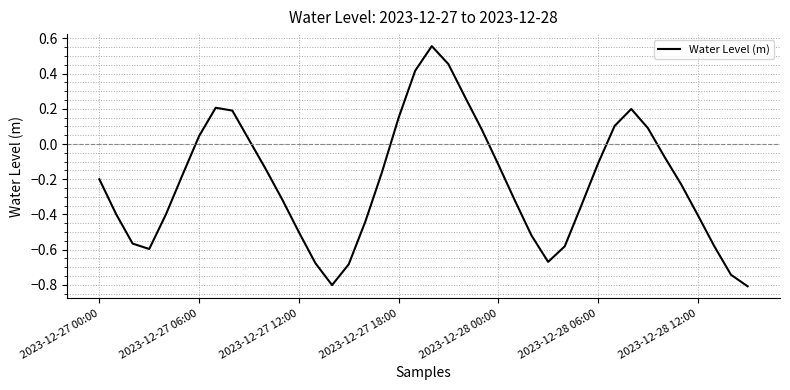

What is the smallest value displayed?

-0.8